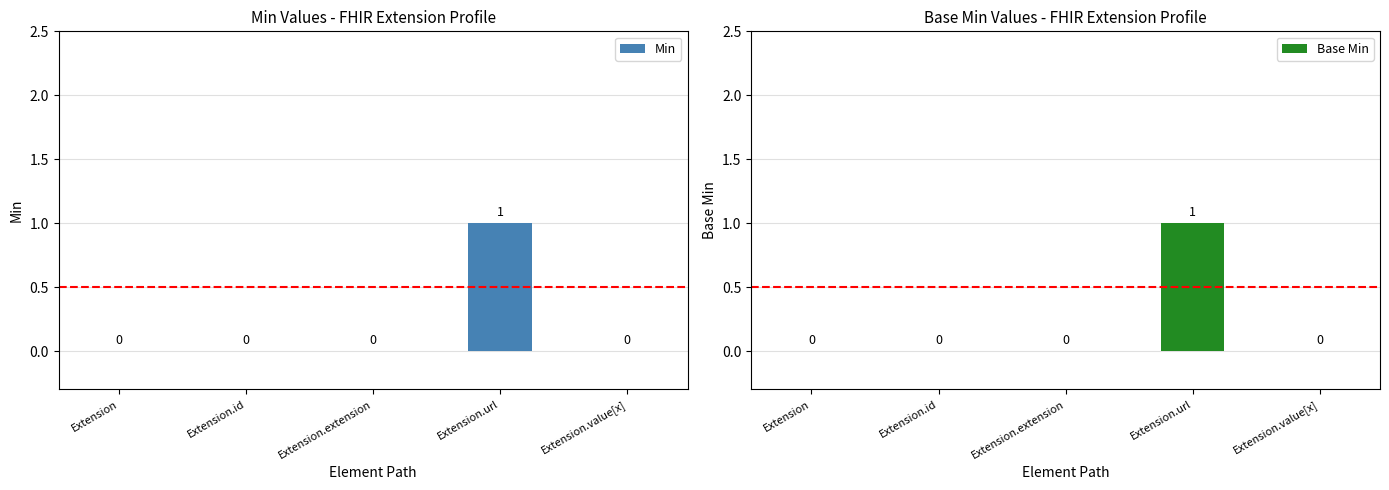

Between Extension.extension and Extension.url, which series saw the biggest shift?

Min